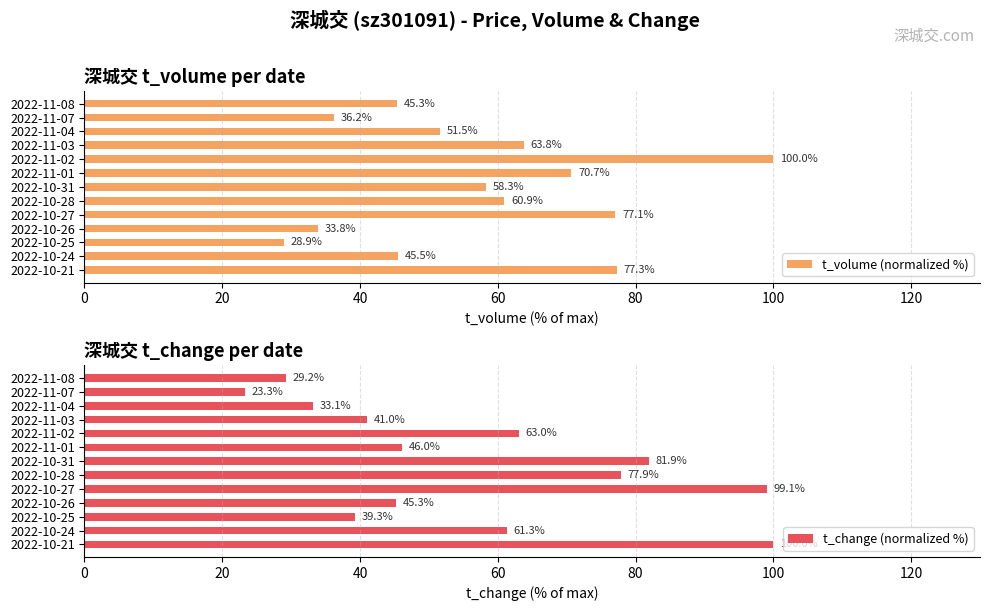

At which label is t_volume (normalized %) closest to 64?

2022-11-03